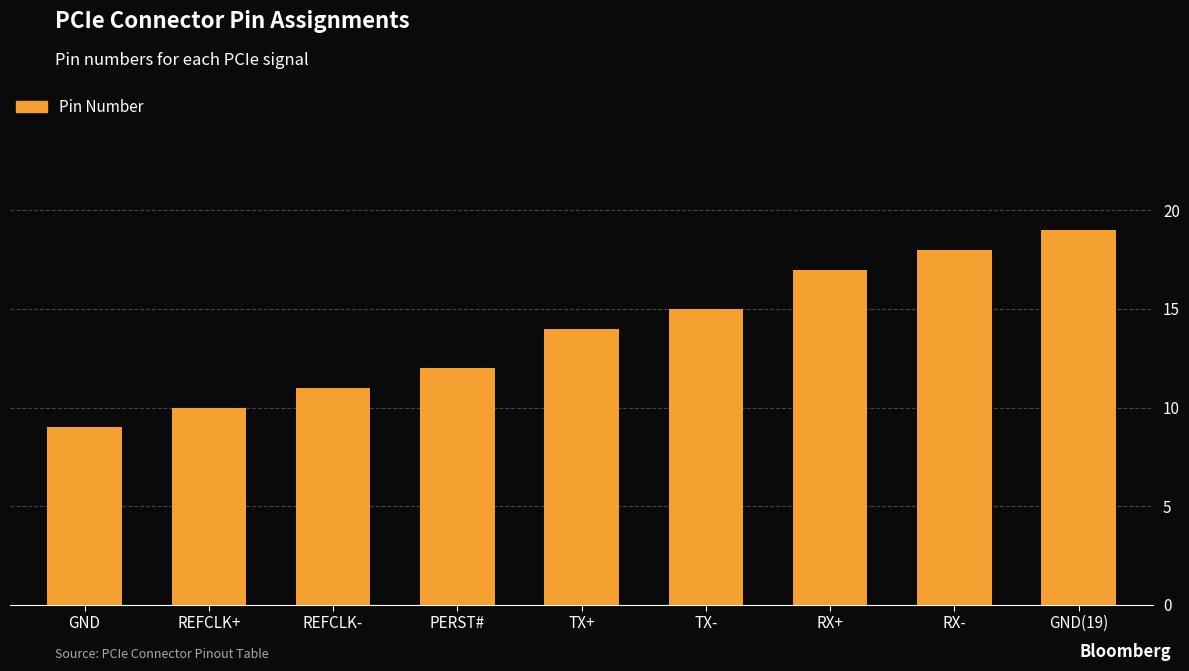

Reading left to right, what are all the values shown in this chart?

9	10	11	12	14	15	17	18	19